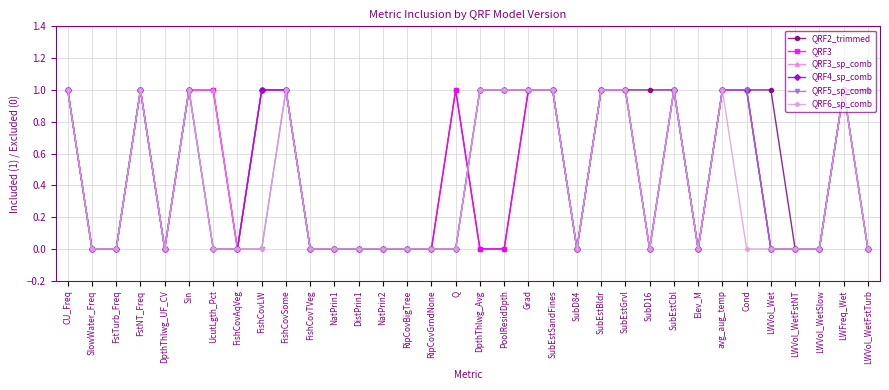

Which series changed the most between SubD16 and LWVol_WetSlow?

QRF2_trimmed